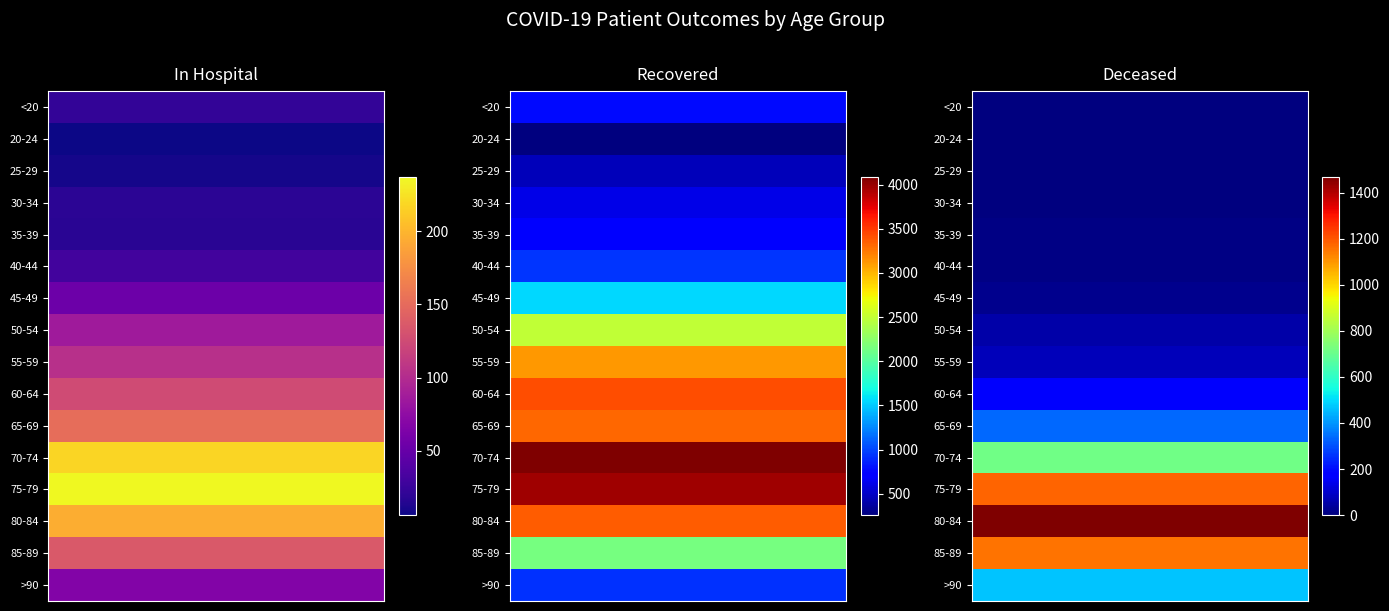

At which label does patients_deceased reach its minimum?

20-24